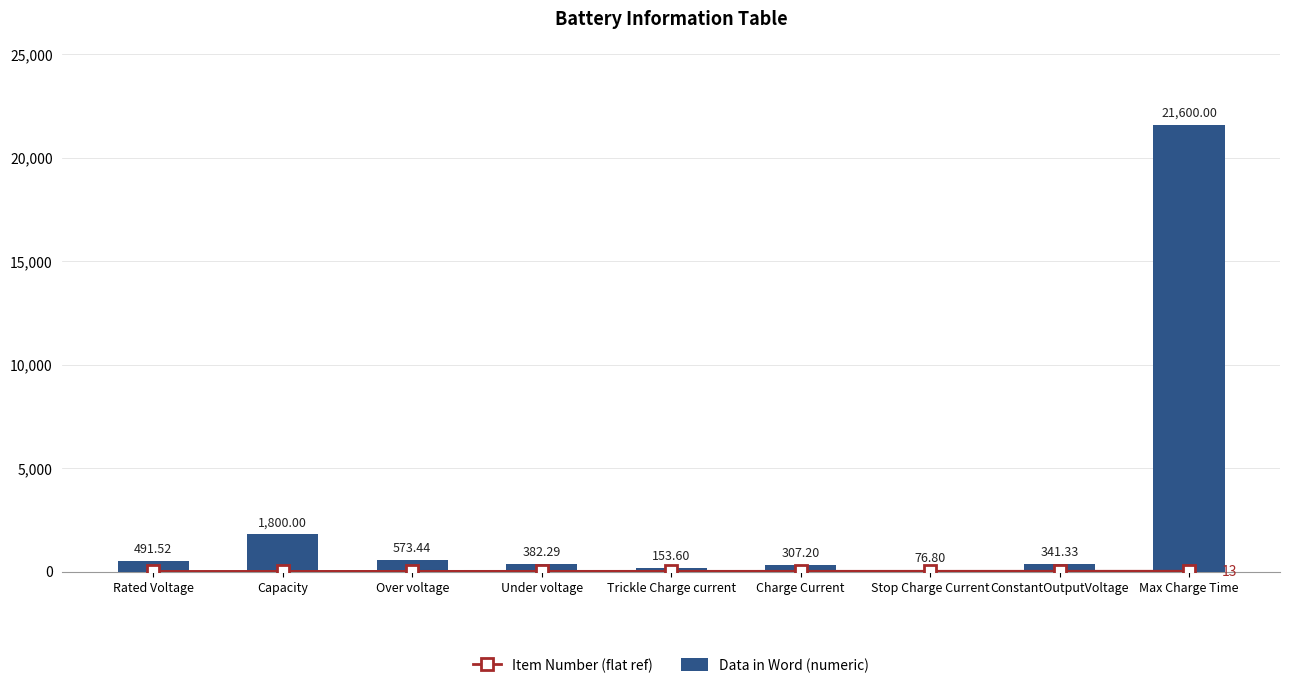

The value of Item Number (flat ref) at Over voltage is 3.8. True or false?

False